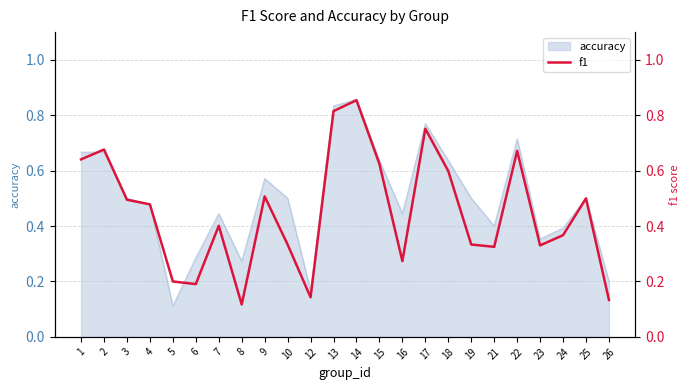

What is the sum of the values at 2 and 18?

1.3